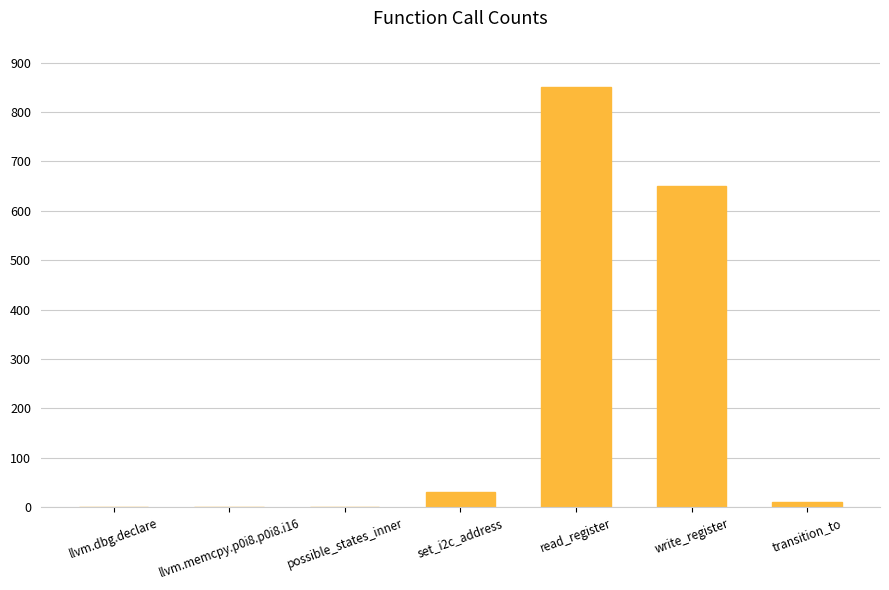

Are the bars horizontal?

No